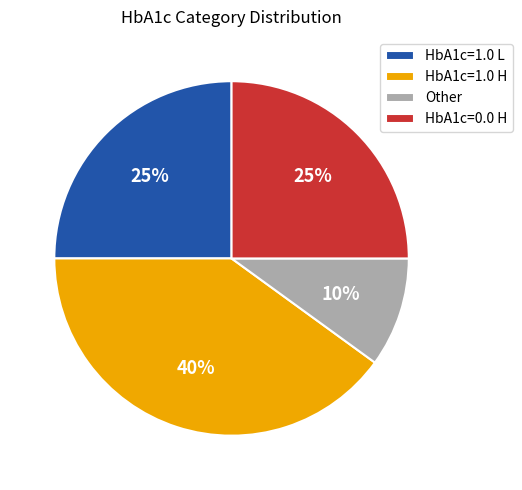

What is the ratio of the value at HbA1c=0.0 H to the value at HbA1c=1.0 L?

1.0